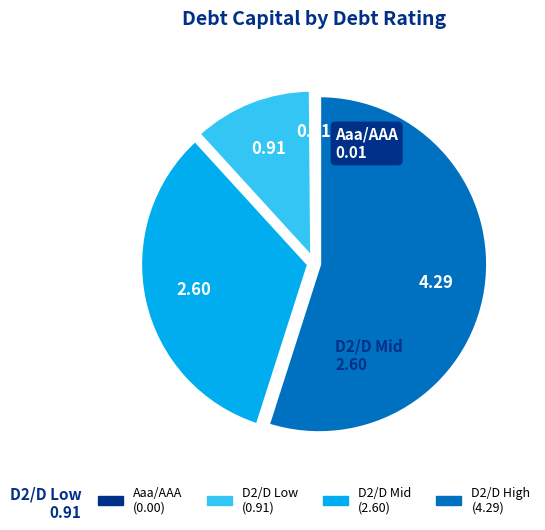

Between D2/D Low (0.91) and D2/D High (4.29), which is larger?

D2/D High (4.29)